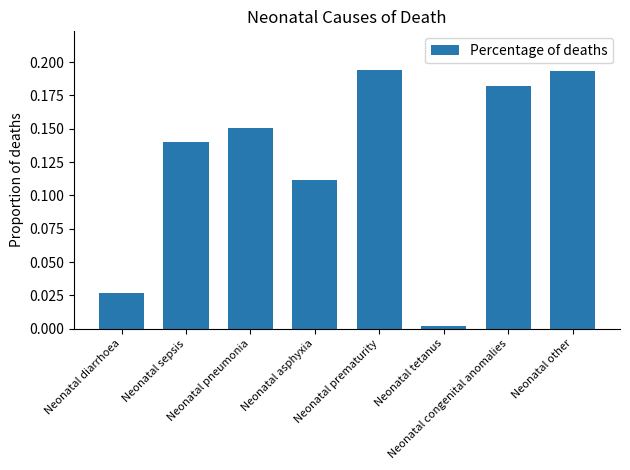

What is the sum of all values?

1.0